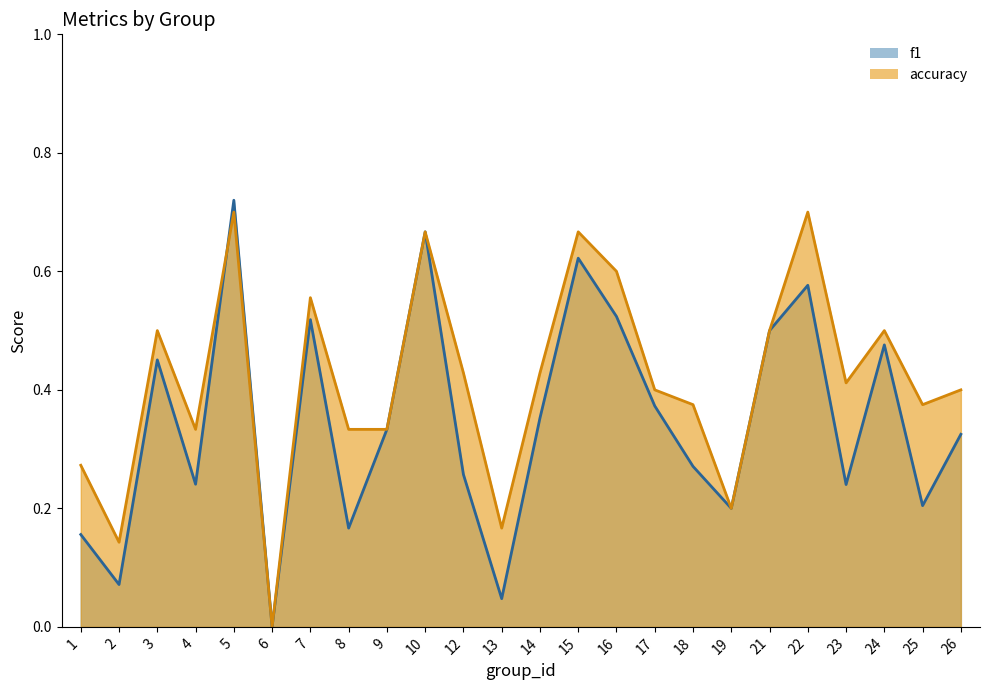

At 6, list the series in order from smallest to largest.

f1, accuracy